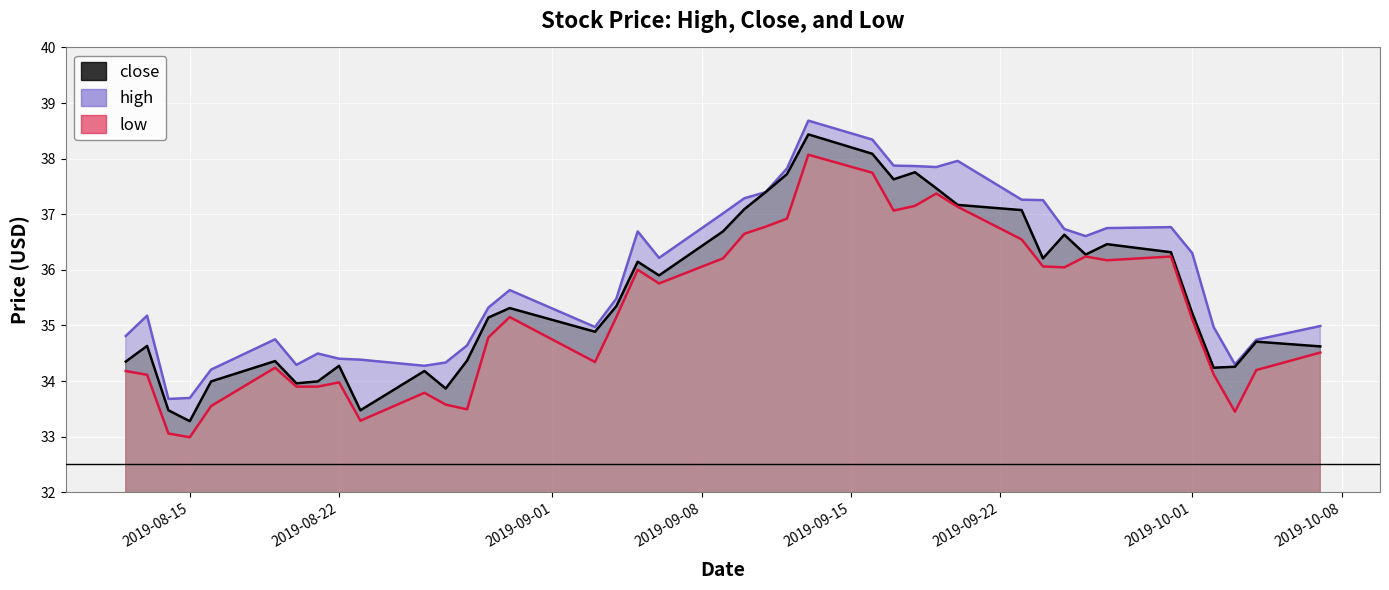

Is it true that low equals 60.7 at 30?

False